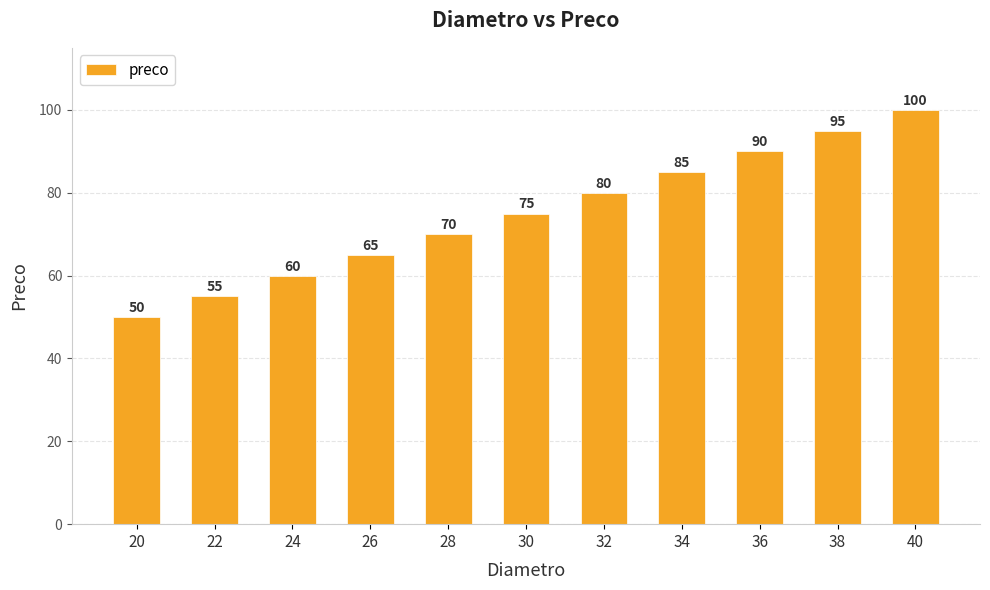

What value does the data have at 20, to the nearest 5?

50